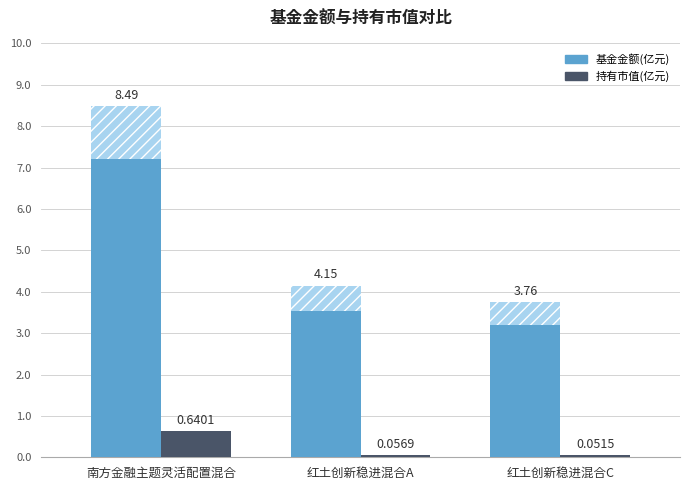

How many bars are there in each group?

2